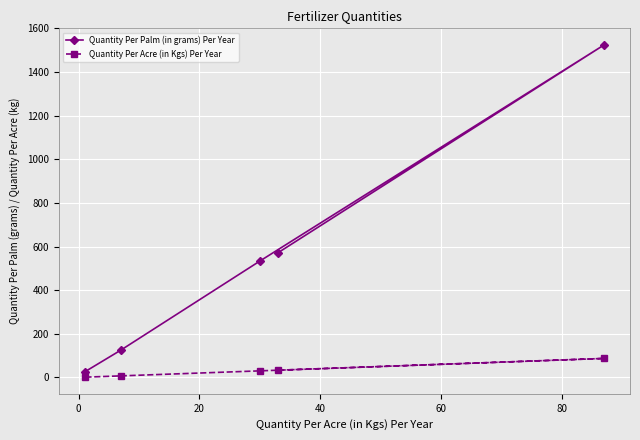

Which series has the largest range (max minus min)?

Quantity Per Palm (in grams) Per Year